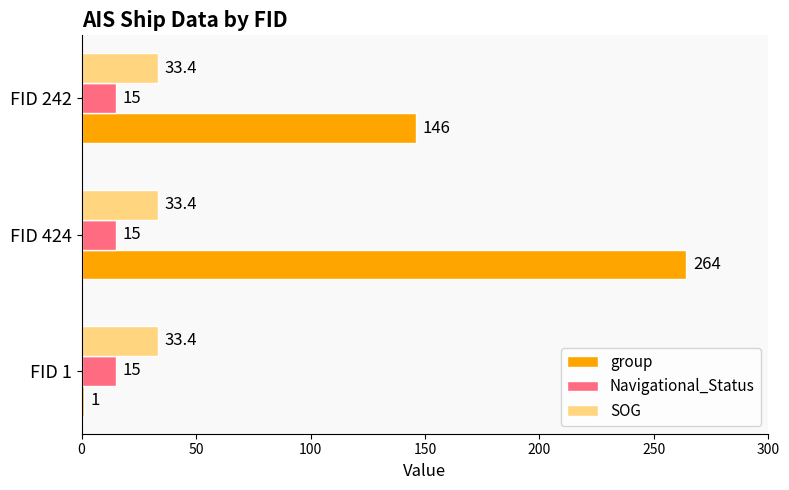

At FID 424, list the series in order from smallest to largest.

Navigational_Status, SOG, group